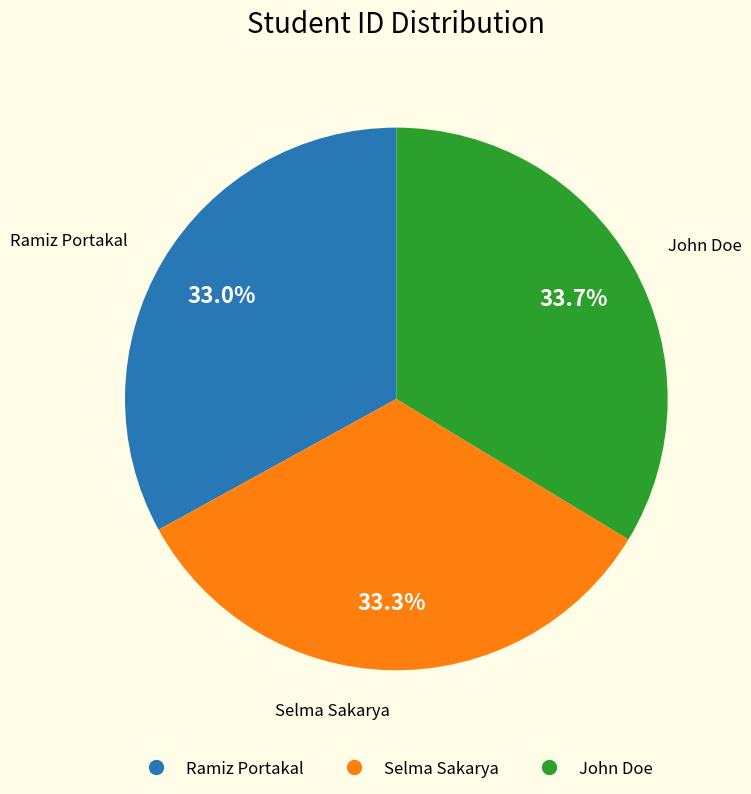

How many slices are in this pie chart?

3